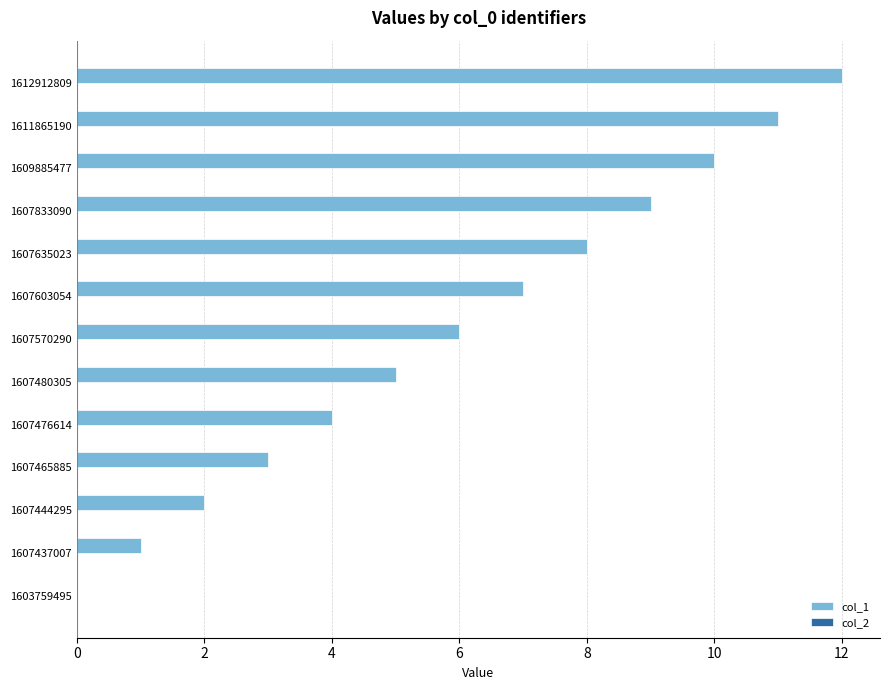

The value at 1607570290 is 6. True or false?

True